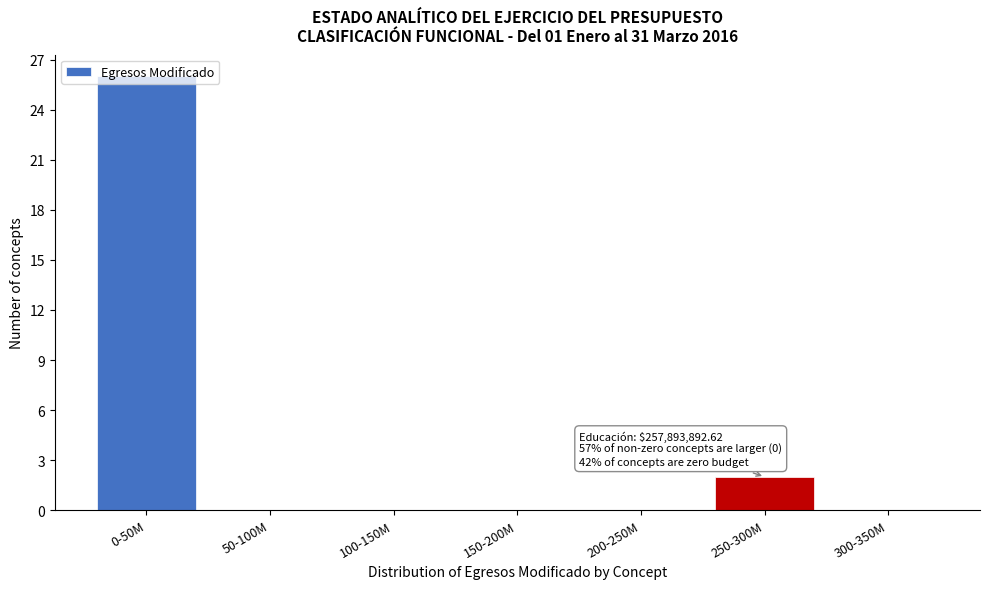

Which label corresponds to the largest value in the chart?

0-50M